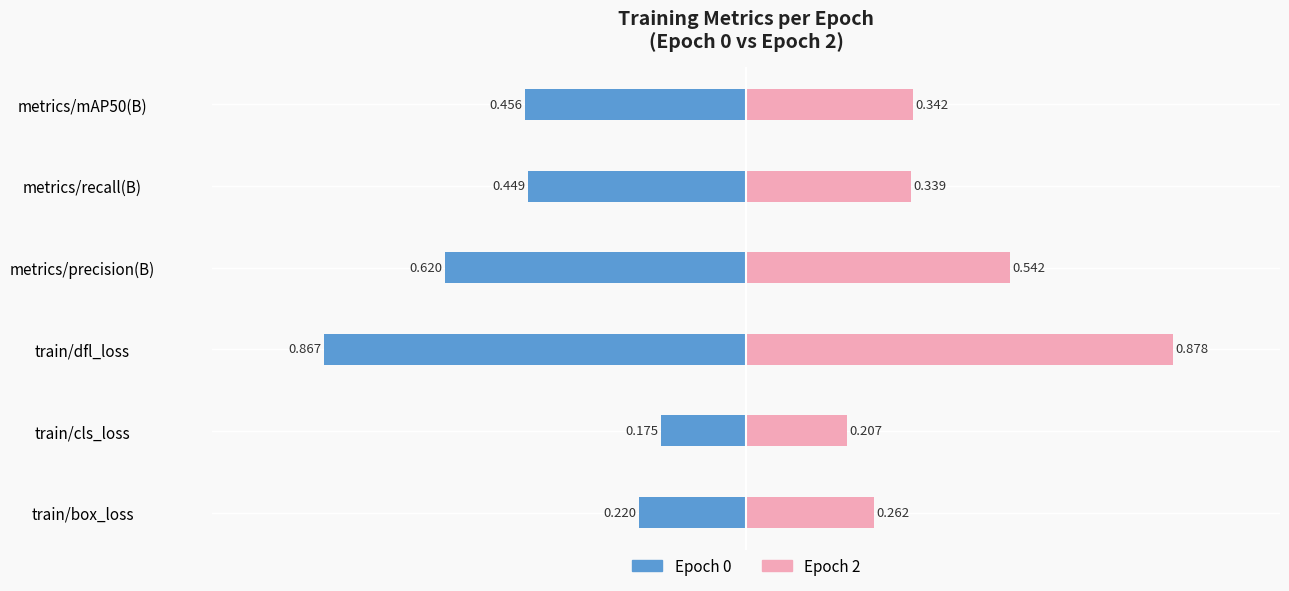

How many distinct data groups are displayed?

2